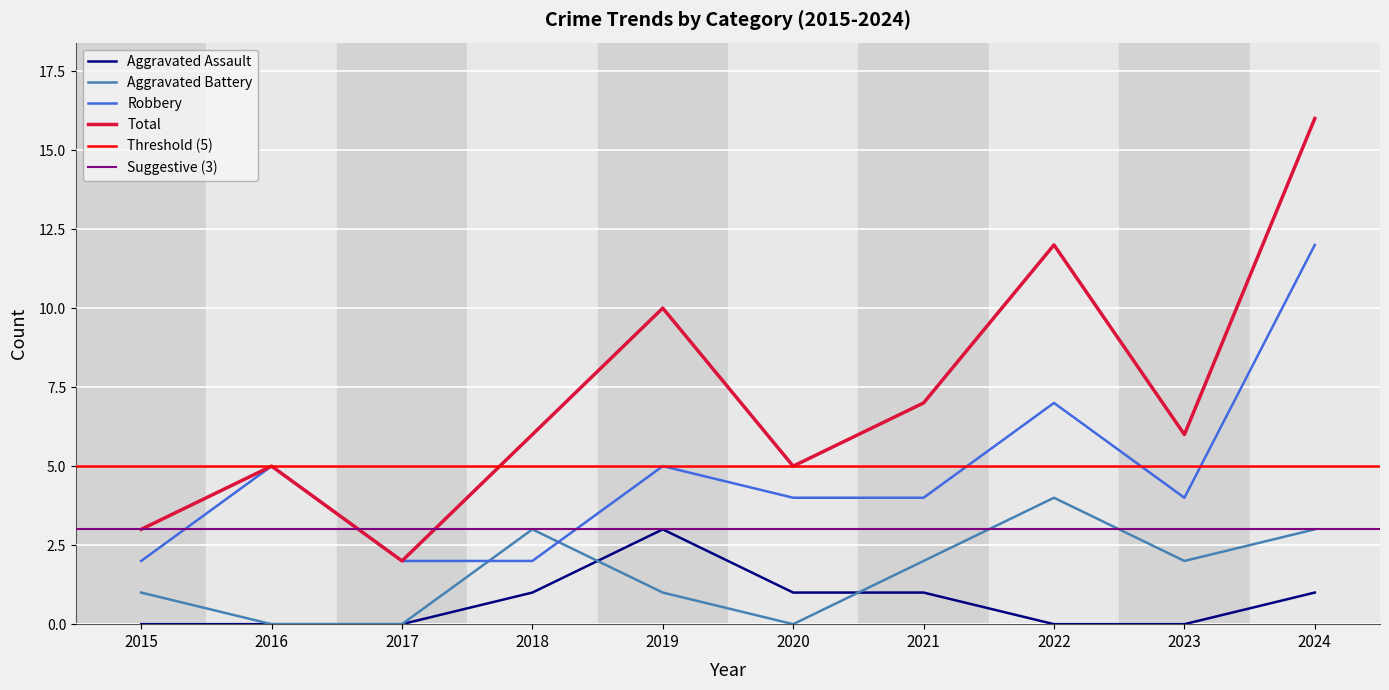

How many interior local valleys does the Aggravated Battery series have?

2